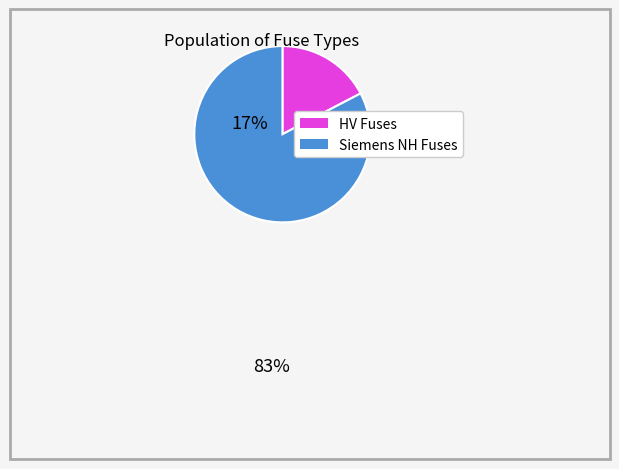

Is there any slice that represents more than half of the pie?

Yes